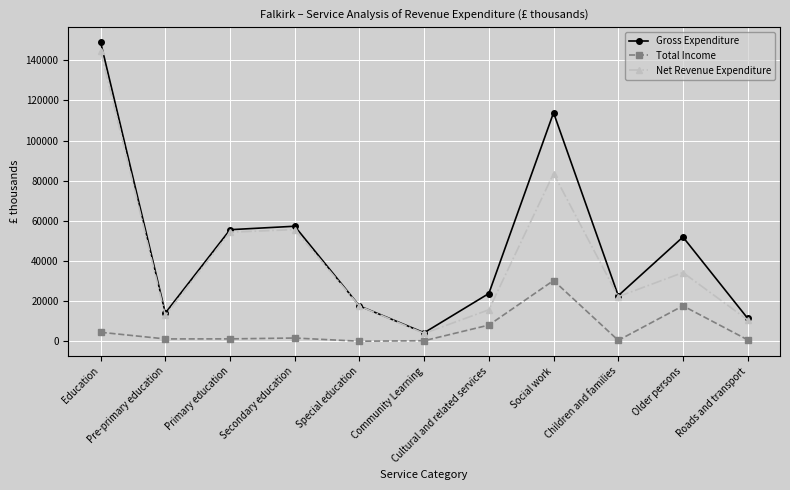

What is the lowest value of the Total Income series?

75